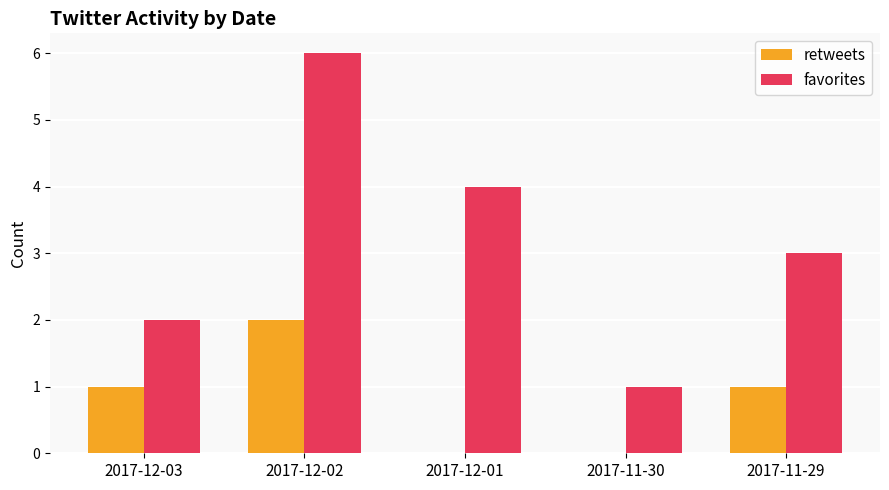

Between 2017-12-02 and 2017-11-29, which series saw the biggest shift?

favorites